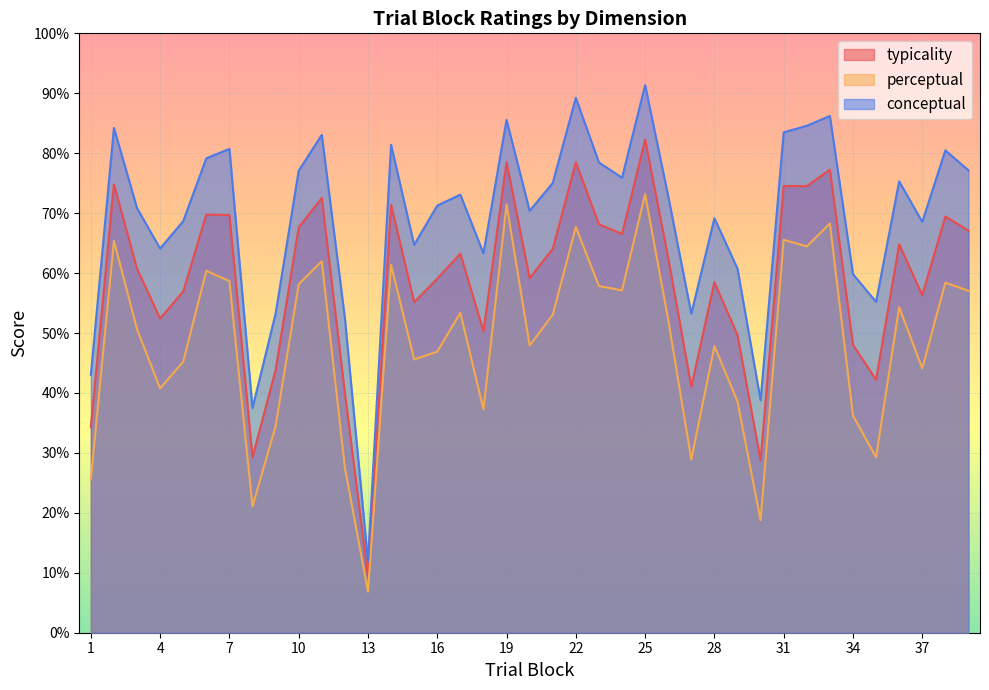

Reading left to right, list all the values displayed in this chart.

typicality: 34.3	74.8	60.7	52.4	56.9	69.8	69.7	29.3	43.8	67.6	72.5	40.0	9.4	71.4	55.1	59.1	63.2	50.3	78.5	59.1	64.0	78.5	68.2	66.5	82.3	62.5	41.1	58.5	49.7	28.8	74.5	74.5	77.2	48.0	42.2	64.8	56.3	69.4	67.1
perceptual: 25.6	65.4	50.6	40.8	45.2	60.4	58.7	21.1	34.5	58.1	62.0	27.5	6.8	61.4	45.6	46.9	53.4	37.2	71.5	47.9	53.1	67.7	57.8	57.1	73.2	52.2	28.9	47.8	38.6	18.8	65.5	64.4	68.3	36.2	29.3	54.3	44.1	58.4	57.0
conceptual: 43.0	84.2	70.8	64.1	68.7	79.2	80.7	37.5	53.2	77.1	83.1	52.5	11.9	81.4	64.7	71.3	73.1	63.3	85.6	70.4	75.0	89.2	78.5	75.9	91.4	72.8	53.2	69.2	60.7	38.8	83.5	84.6	86.2	59.8	55.2	75.3	68.5	80.5	77.1